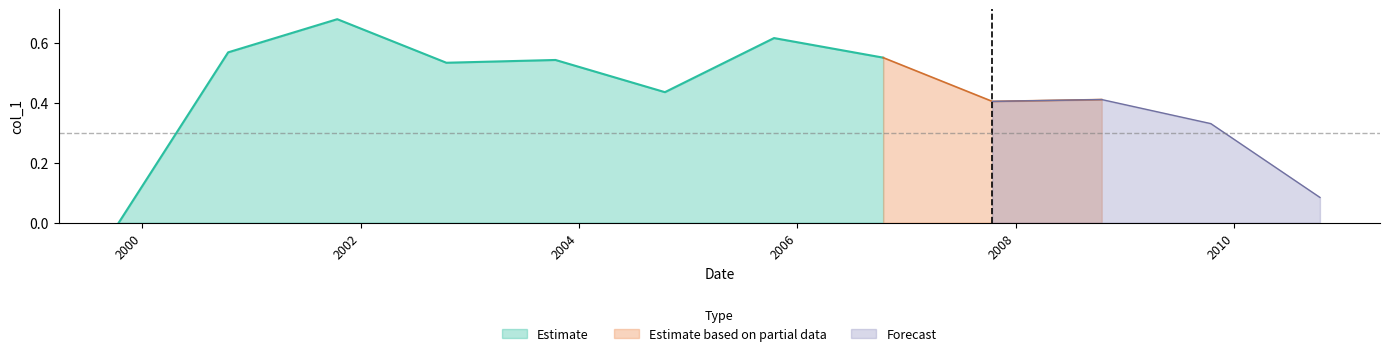

How many positive values are there?

11